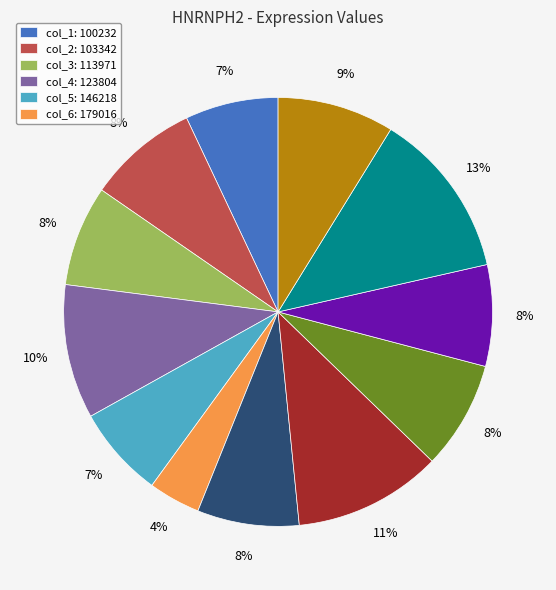

To the nearest percent, what is the difference between the largest and smallest slice percentages?

9%